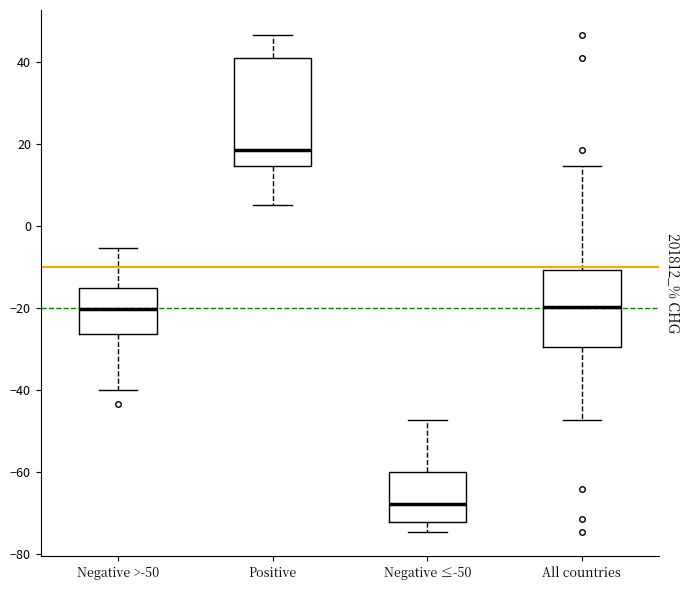

Reading left to right, read every box against the y-axis: the position of its median line, the range the box covers, and the ends of its whiskers. The values are not printed on the chart, so give them approximately, as read against the axis.

Negative >-50: median -20, box -26 to -16, whiskers -40 to -6
Positive: median 18, box 14 to 40, whiskers 6 to 46
Negative ≤-50: median -68, box -72 to -60, whiskers -74 to -48
All countries: median -20, box -30 to -10, whiskers -48 to 14